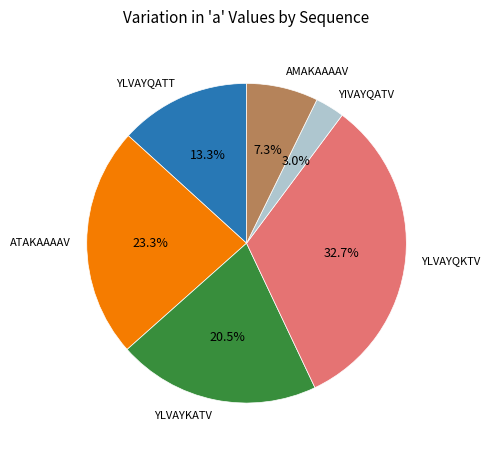

Which category has the biggest portion of the pie?

YLVAYQKTV